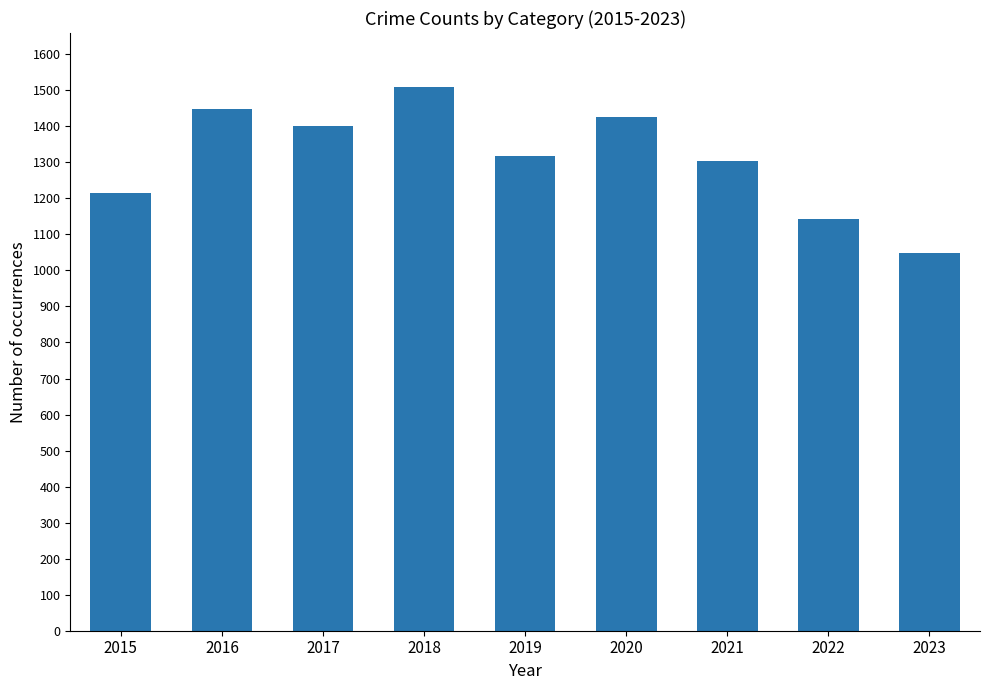

The chart shows a value of 566 at 2020. True or false?

False